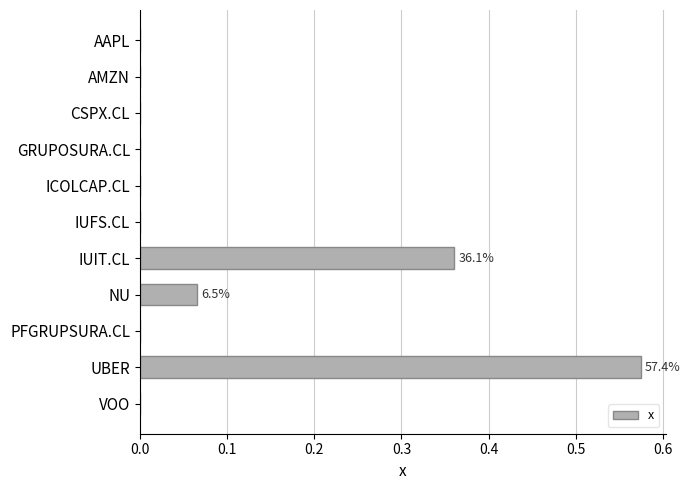

The chart shows a value of 0.2 at CSPX.CL. True or false?

False